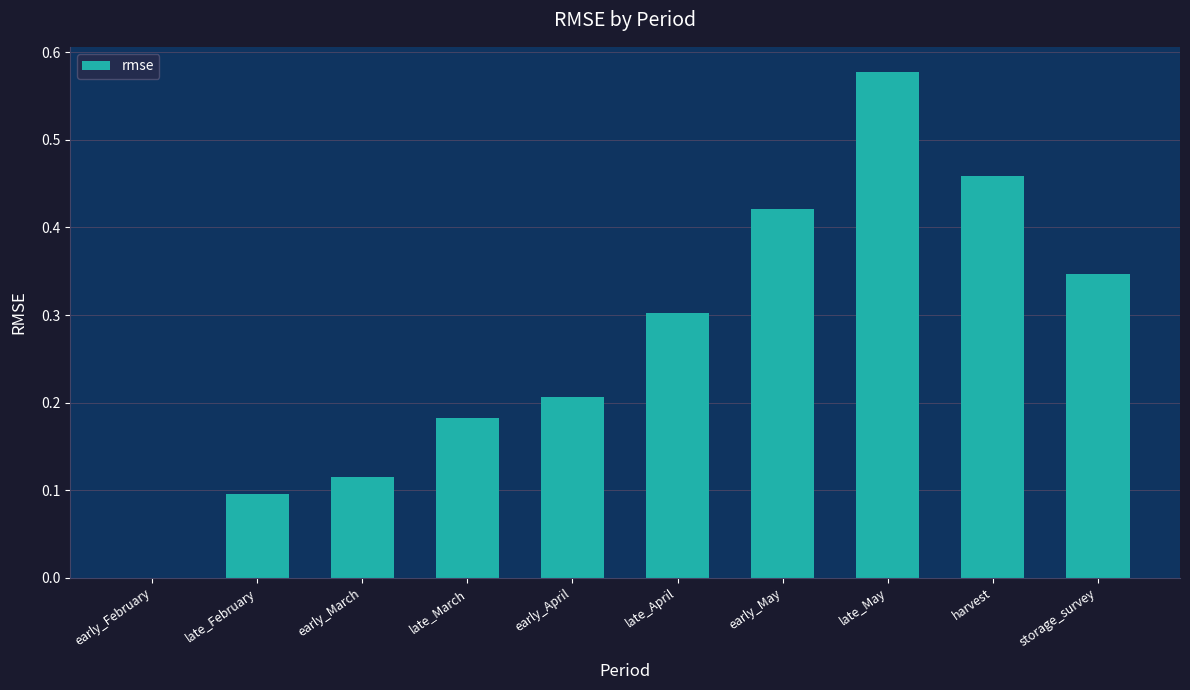

The value at late_March is 0.3. True or false?

False